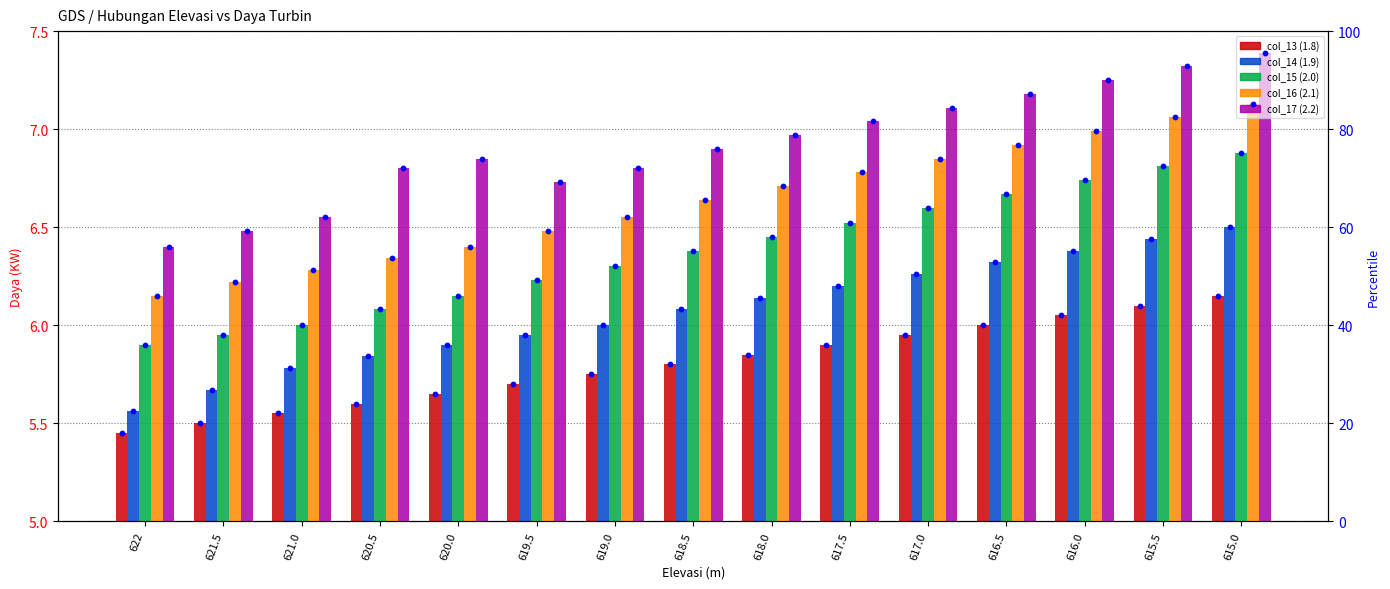

Is the value of col_17 (2.2) at 618.0 greater than the value of col_16 (2.1) at 621.5?

Yes